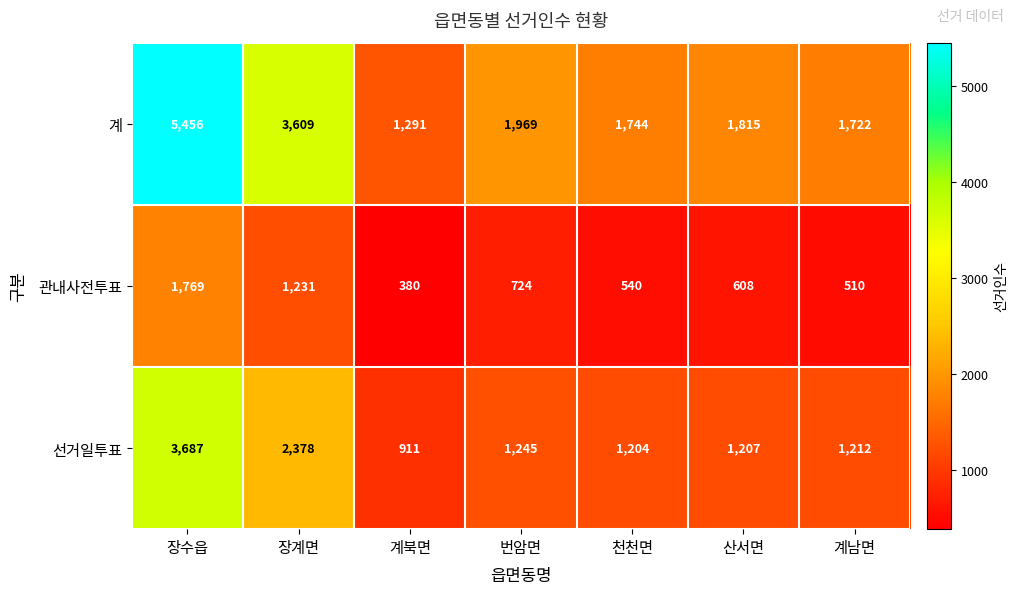

What is the maximum value shown in the chart?

5456